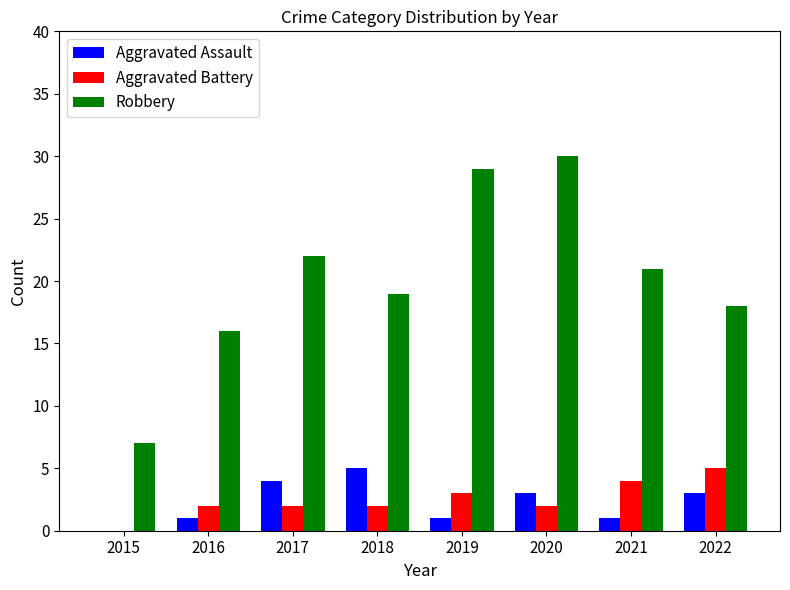

What is the sum of the Robbery values at 2017 and 2015?

29